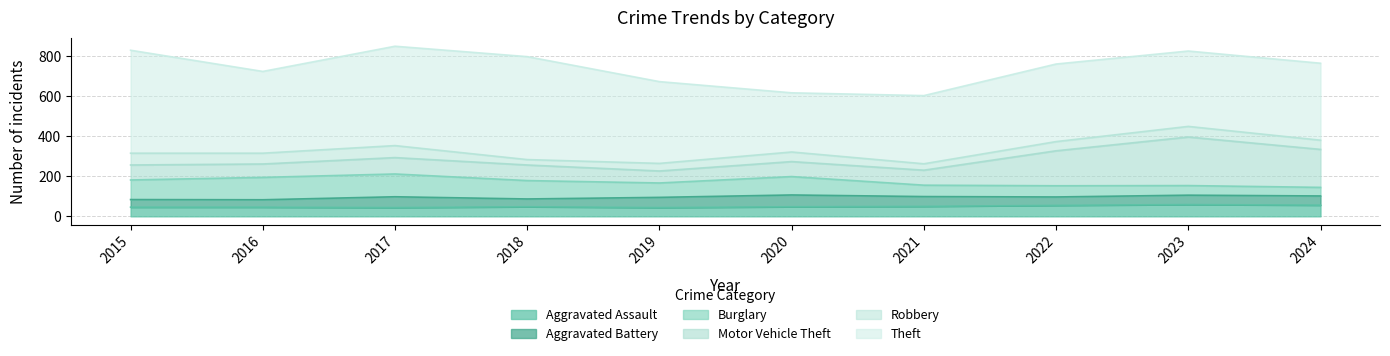

True or false: Burglary and Theft cross at least once.

False